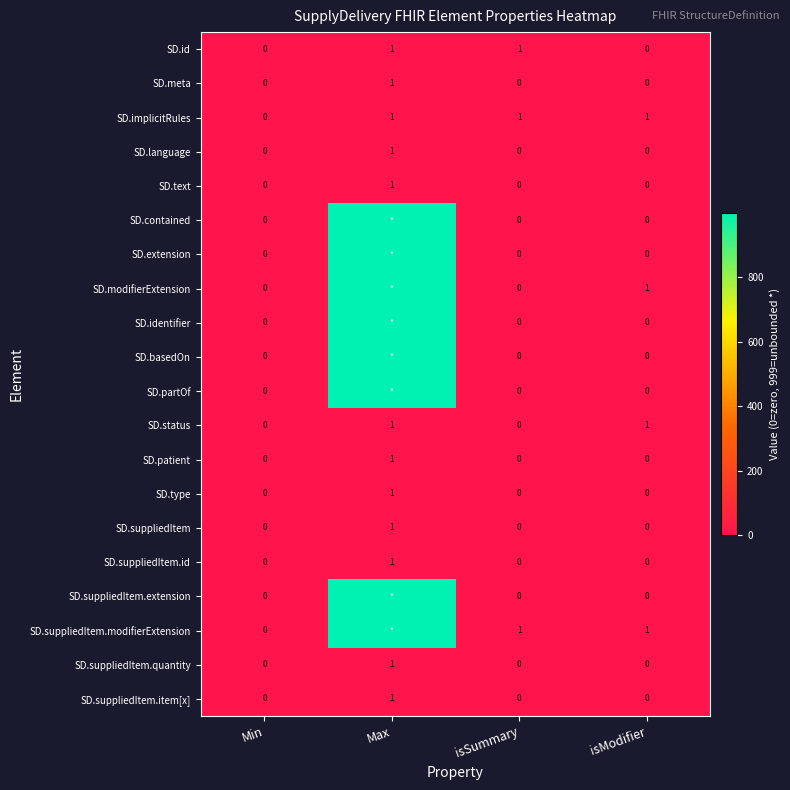

The value of SD.suppliedItem at isModifier is 0. True or false?

True